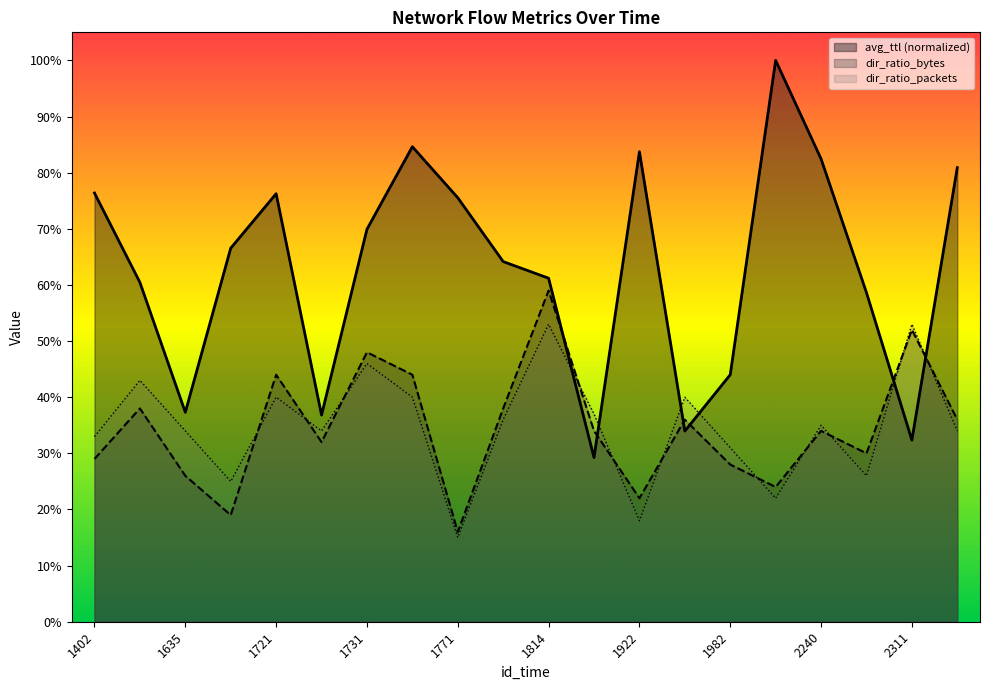

List the labels in order of avg_ttl value, smallest first.

1832, 2311, 1973, 1722, 1635, 1982, 2299, 1440, 1814, 1804, 1713, 1731, 1771, 1721, 1402, 2567, 2240, 1922, 1769, 1997